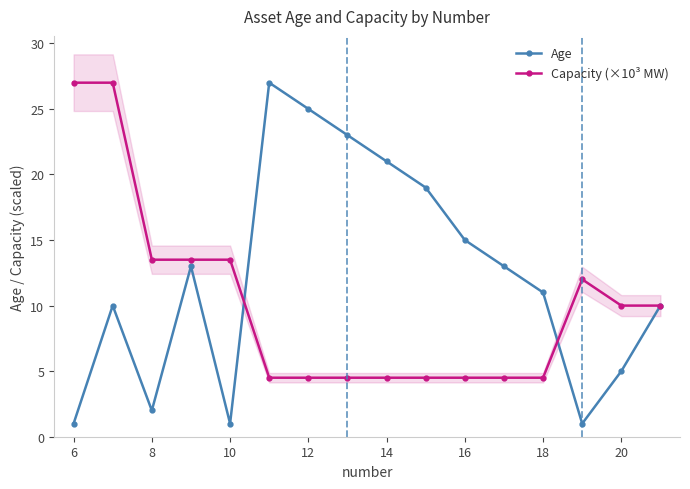

True or false: Capacity (×10³ MW) has more than 1 interior local peaks.

False